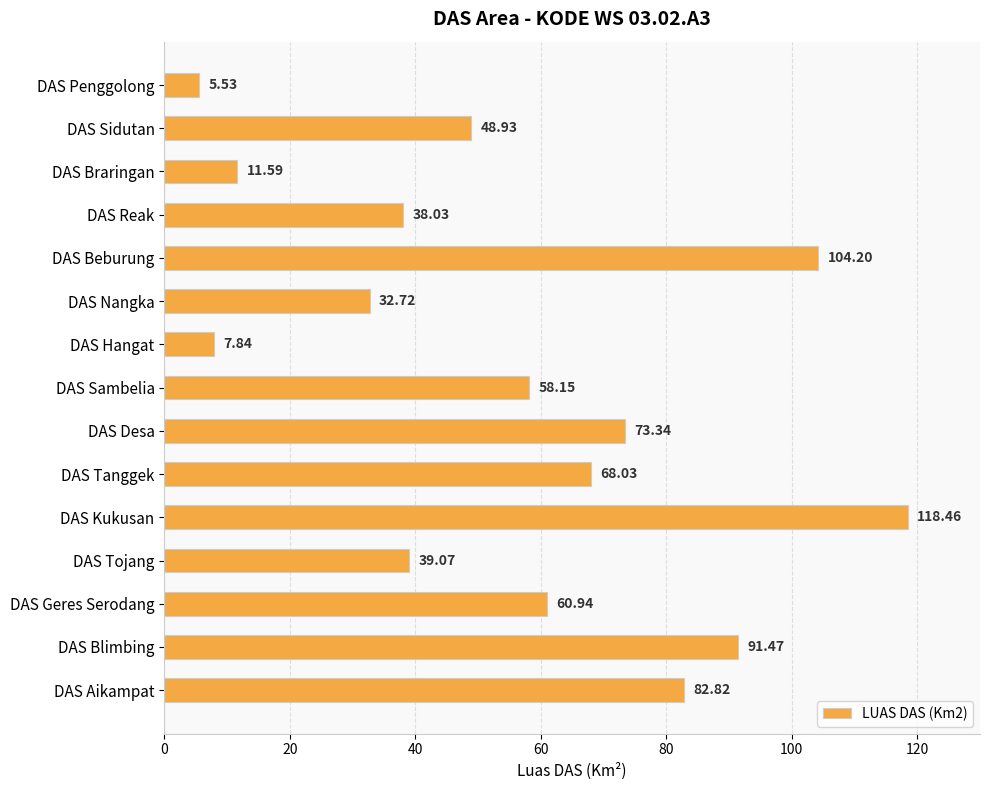

What is the difference between the maximum and minimum values?

112.9